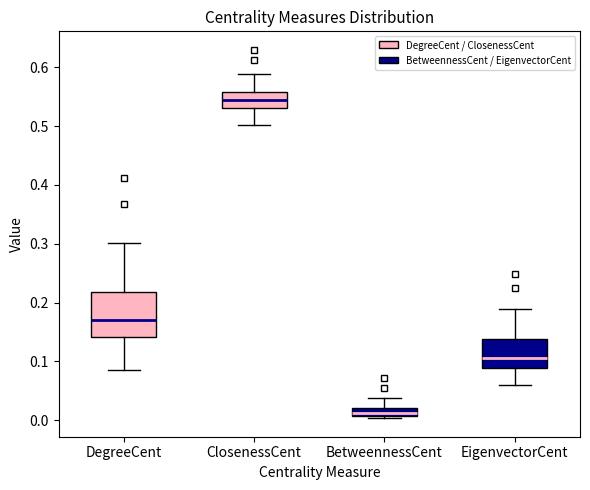

Where does the upper whisker of the box for BetweennessCent end on the y-axis? The values are not printed on the chart, so give them approximately, as read against the axis.

0.04